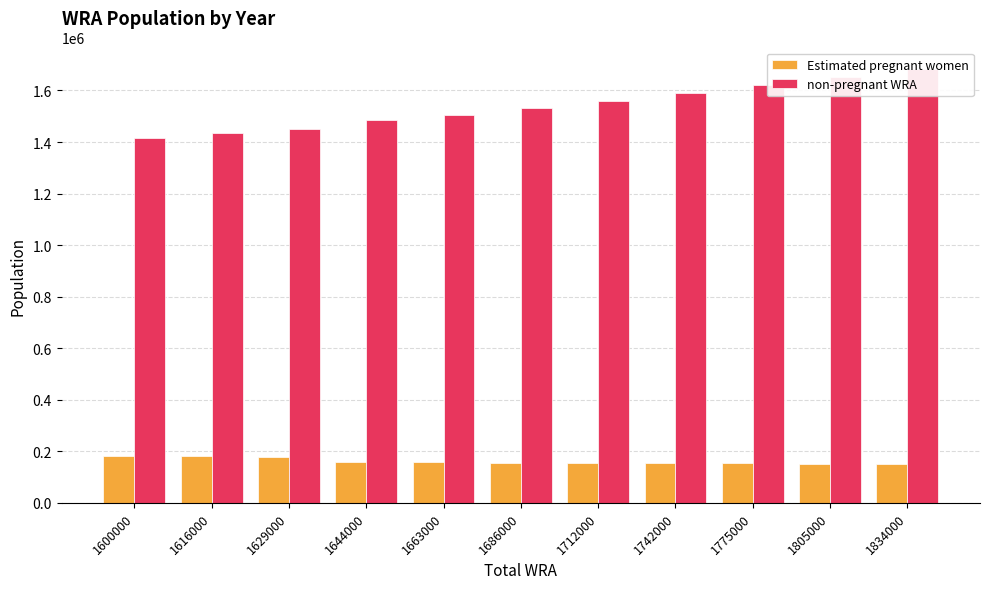

At how many categories does at least one series exceed 686892?

11